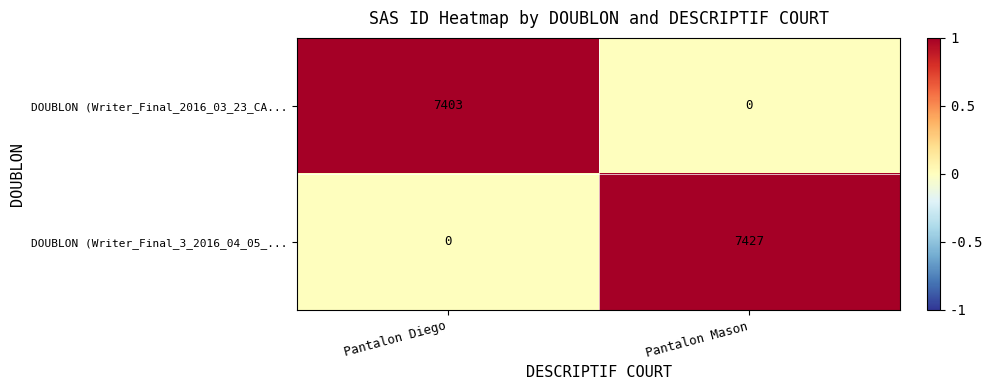

What is the sum of the DOUBLON (Writer_Final_2016_03_23_CA... values at Pantalon Mason and Pantalon Diego?

7403